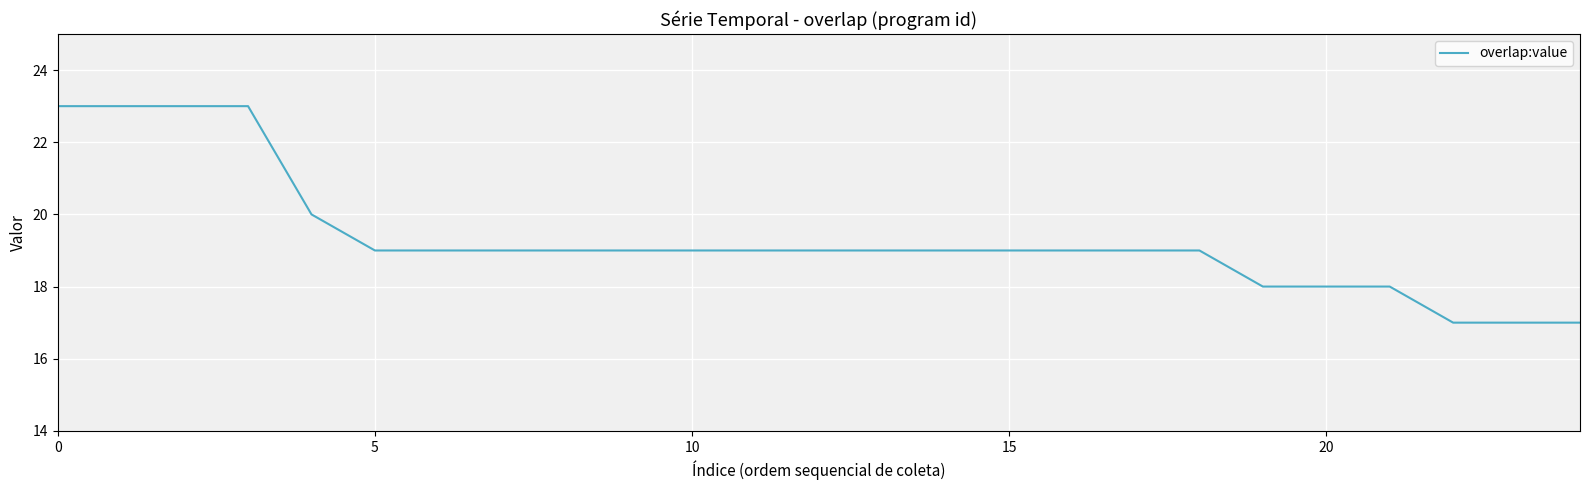

What is the smallest value displayed?

17